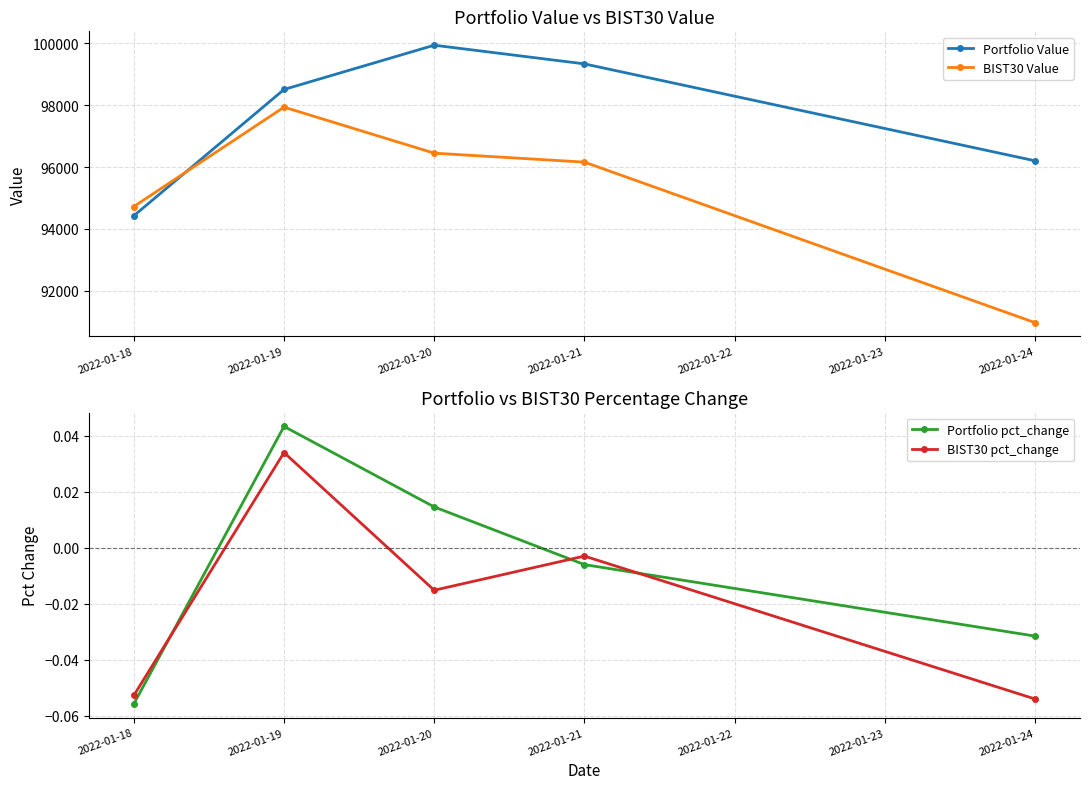

How many interior local peaks does the BIST30 pct_change series have?

2